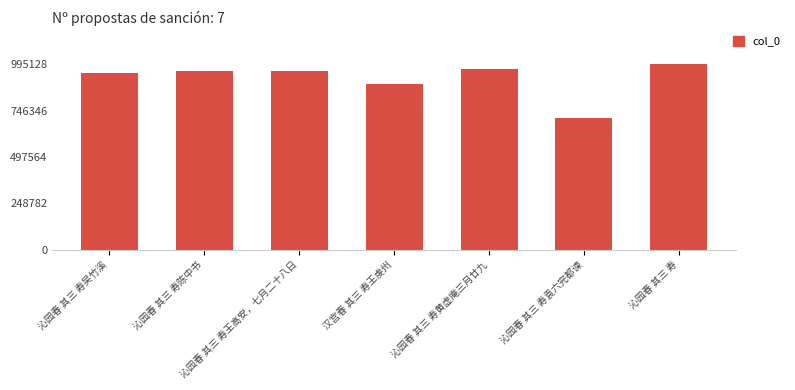

What is the change in value from 沁园春 其三 寿王高安，七月二十八日 to 汉宫春 其三 寿王虔州?

-73585